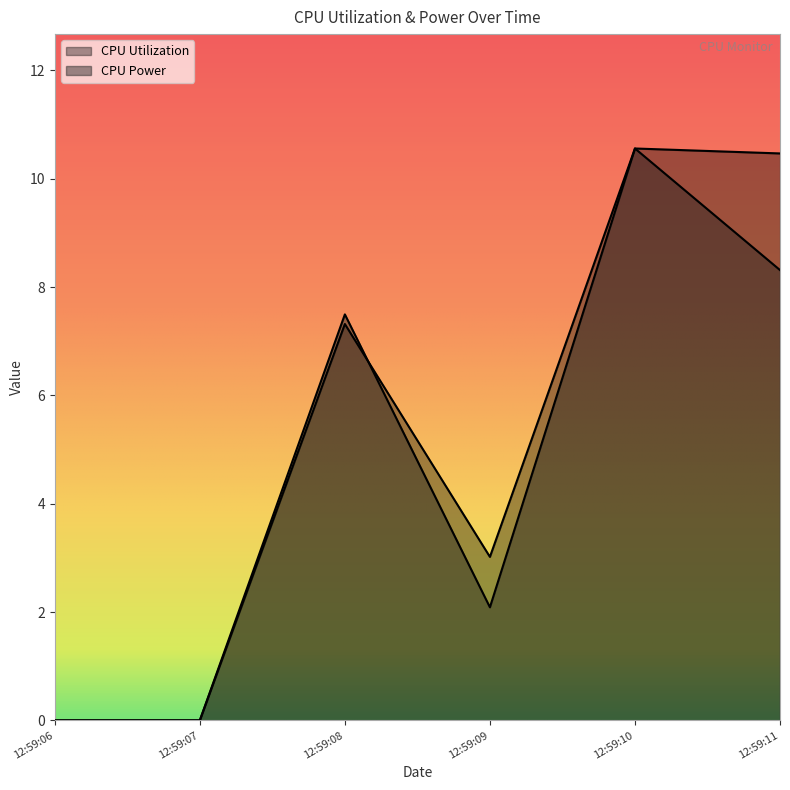

After their last crossing, which series has the higher values: CPU Power or CPU Utilization?

CPU Utilization